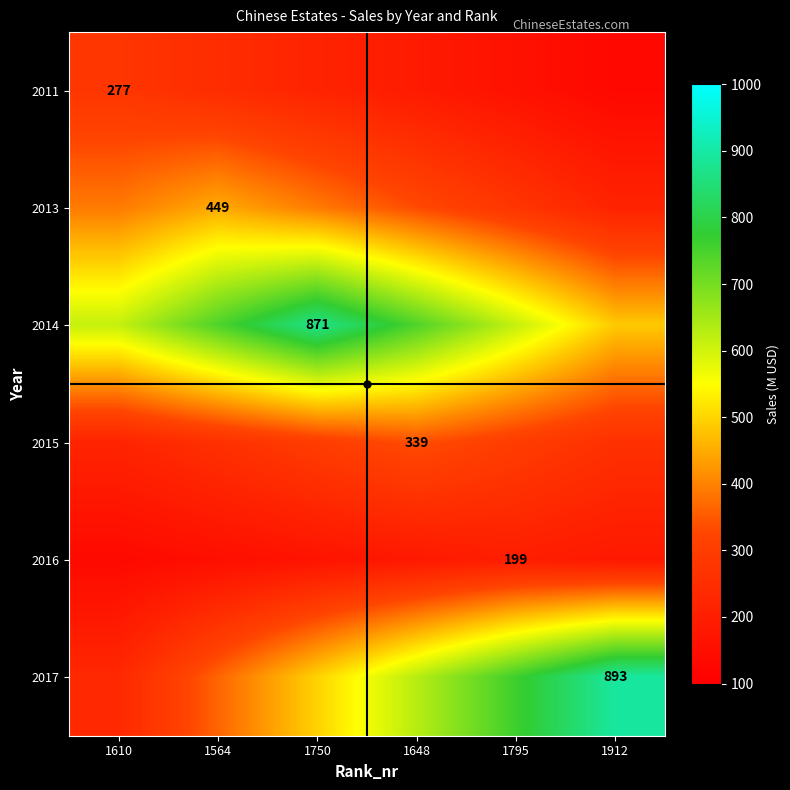

Which has a higher value, 1564 or 1912?

1564